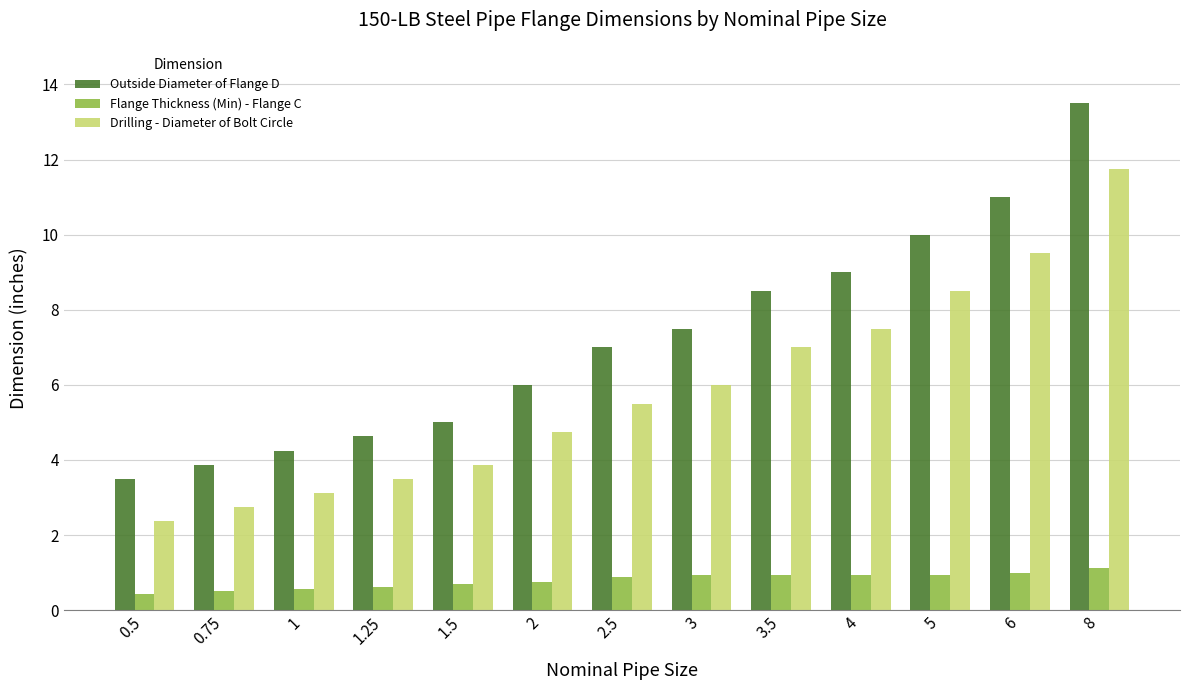

What is the label of the 4th bar from the right?

4